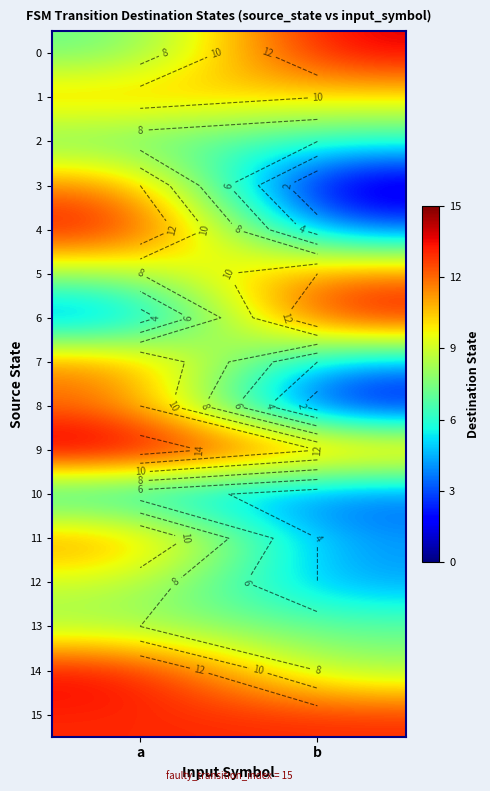

True or false: 13 has a value of 8 at a.

True